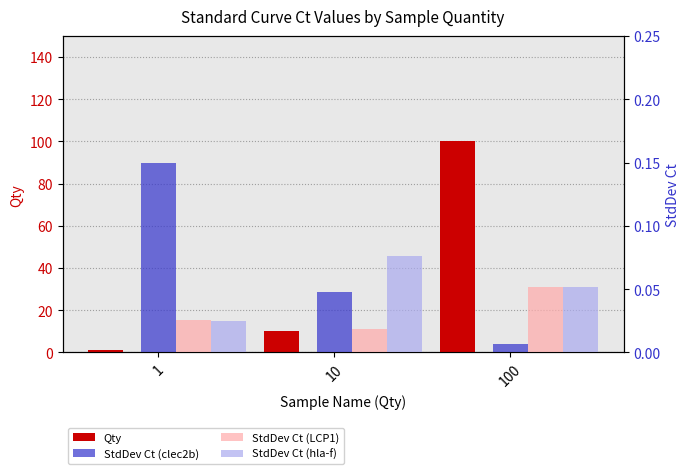

What are all the series names shown in the legend?

Qty, StdDev Ct (clec2b), StdDev Ct (LCP1), StdDev Ct (hla-f)